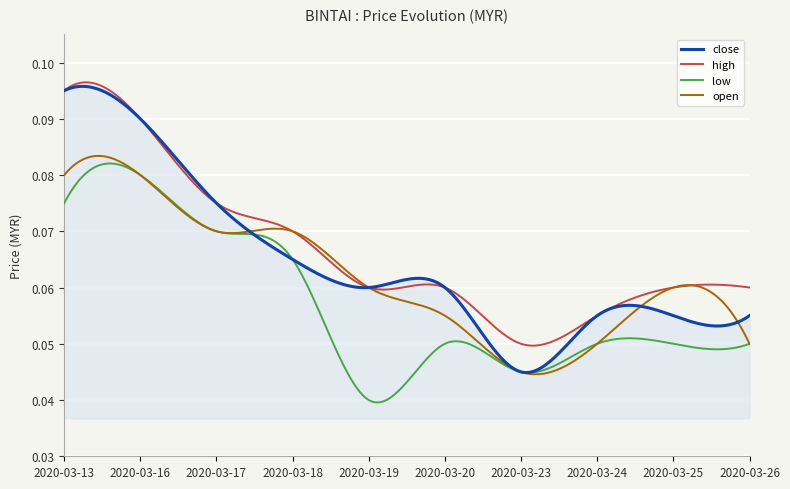

Which series has the widest spread of values?

close